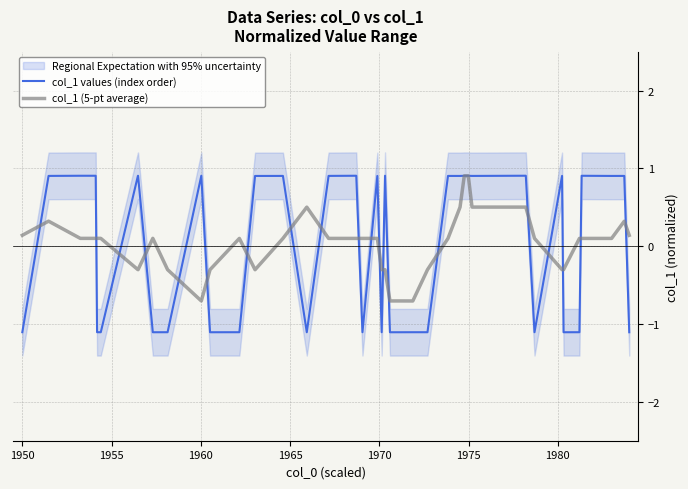

True or false: col_1 values (index order) has more than 2 interior local peaks.

True